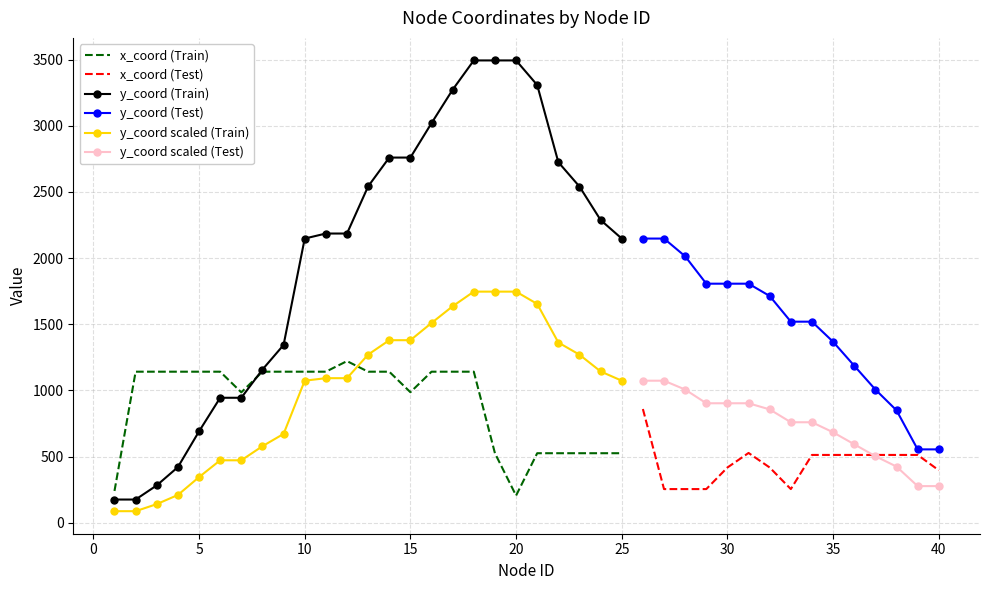

Reading left to right, what are all the values shown in this chart?

x_coord: 241	1142	1142	1142	1142	1142	986	1142	1142	1142	1142	1222	1142	1142	987	1142	1142	1142	526	206	526	526	526	526	526	860	255	255	255	418	528	418	255	513	513	513	513	513	513	397
y_coord: 176	176	283	421	691	945	945	1158	1344	2148	2186	2186	2542	2760	2760	3020	3273	3494	3494	3494	3308	2725	2541	2288	2148	2148	2148	2014	1807	1807	1807	1714	1520	1520	1368	1187	1007	850	555	555